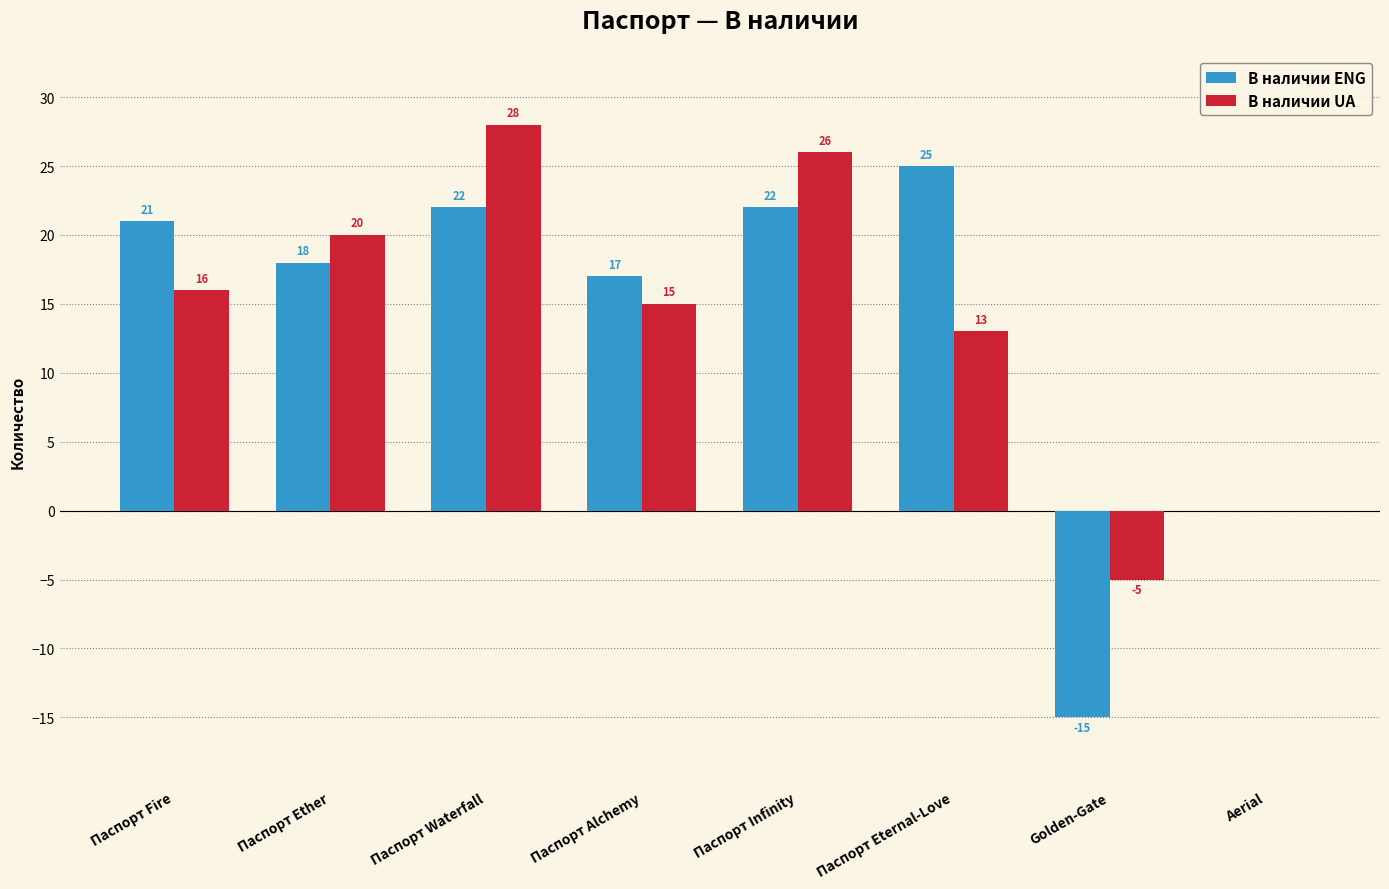

Where is В наличии UA nearest to the value 11?

Паспорт Eternal-Love